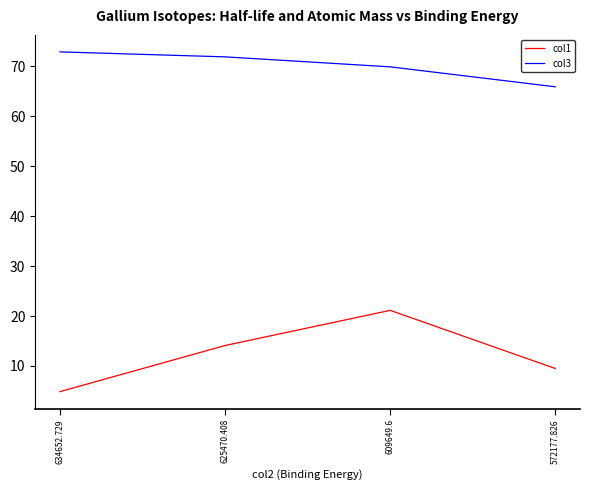

True or false: col3 and col1 cross at least once.

False